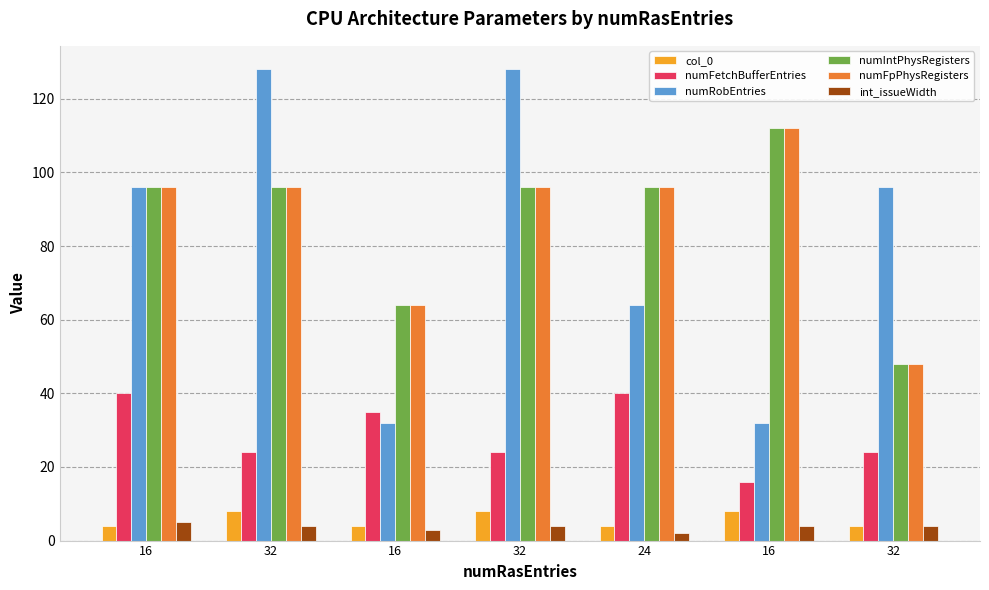

Where does the numRobEntries series first go above 96?

32